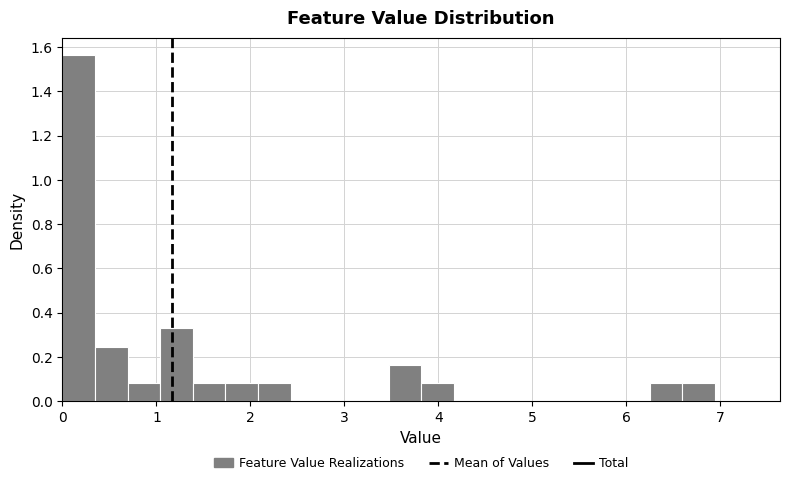

Read against the x-axis, roughly where is the centre of the tallest bar?

0.2